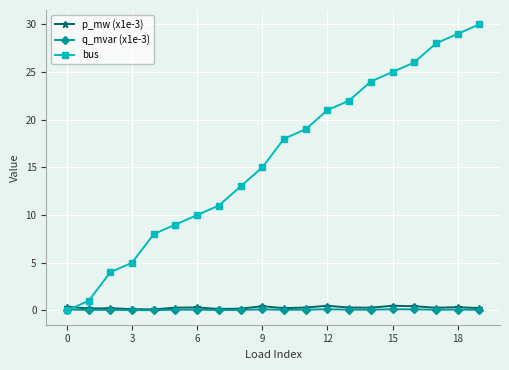

How many distinct data groups are displayed?

3